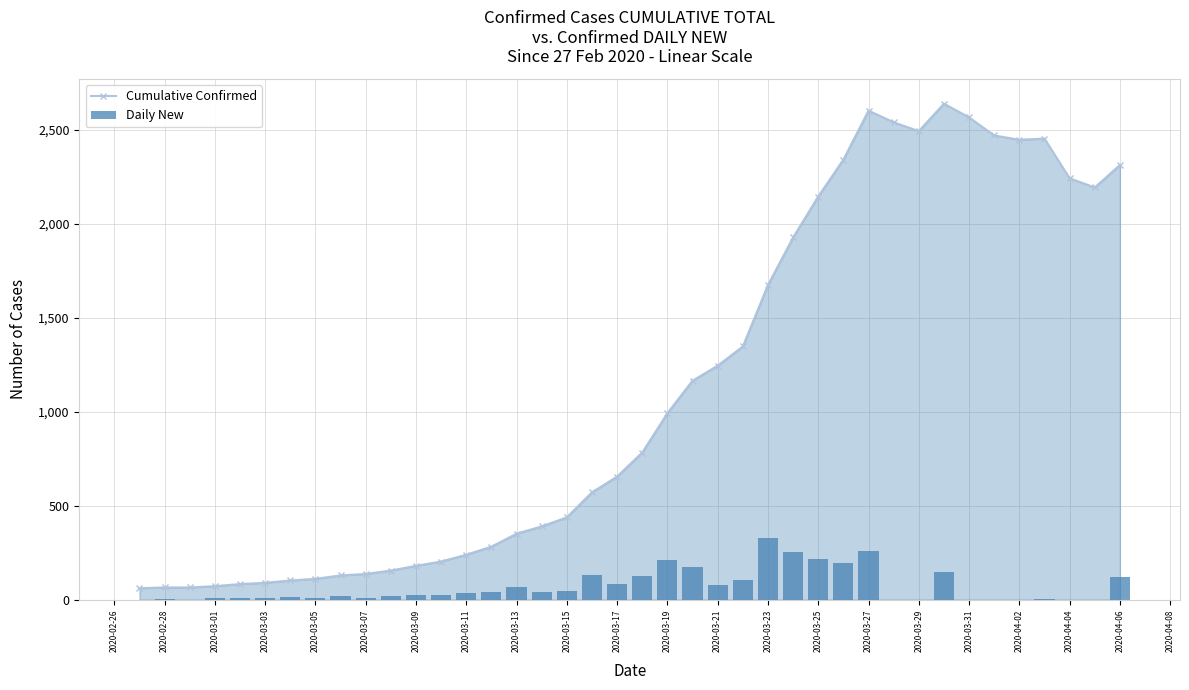

What is the highest value of the Cumulative Confirmed series?

2639